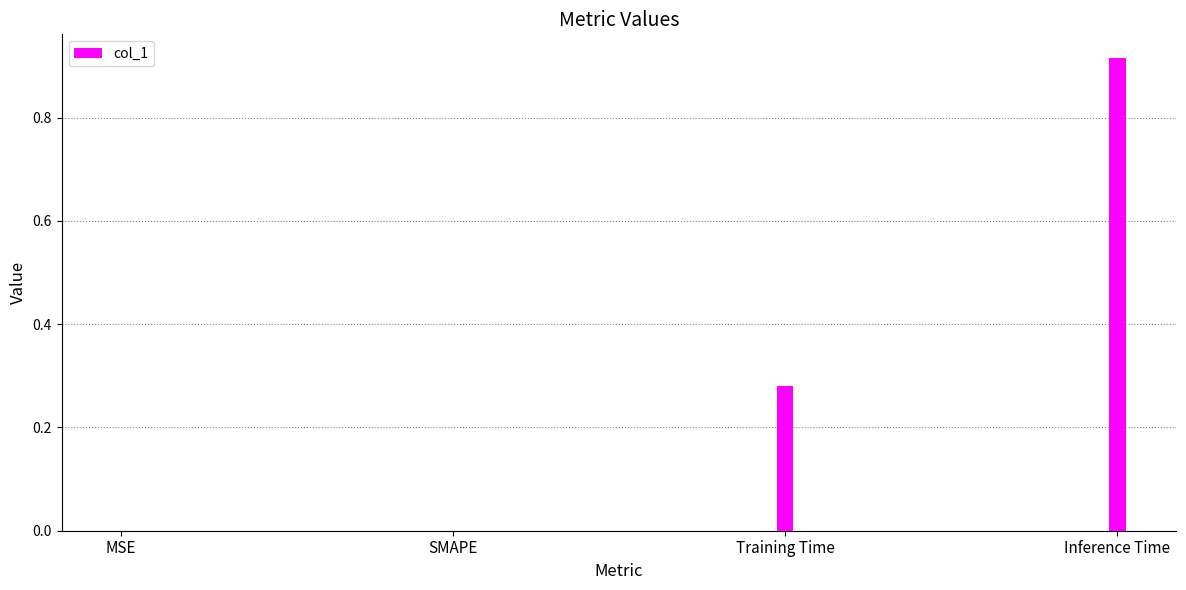

What is the sum of all values?

1.2